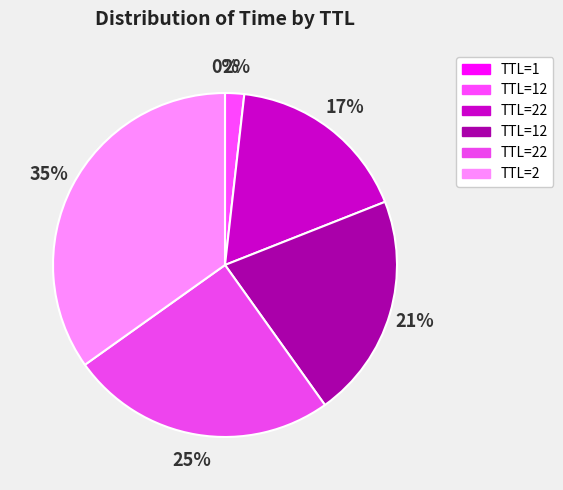

How many segments does this pie chart have?

6